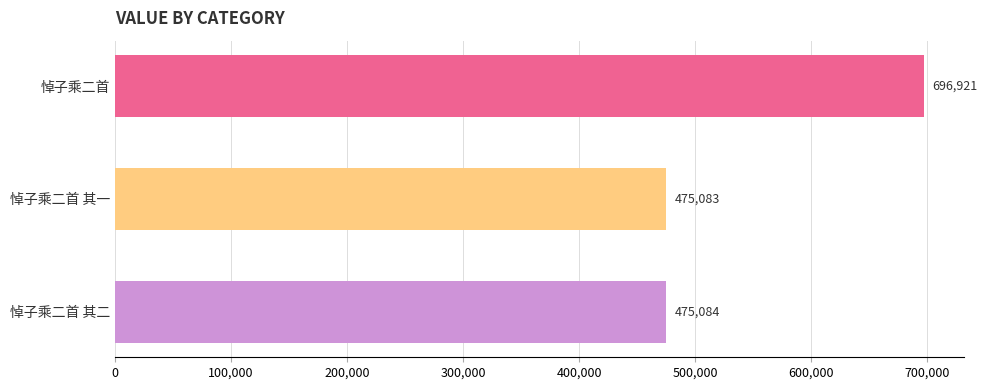

What position from the top is 悼子乘二首 其二?

3